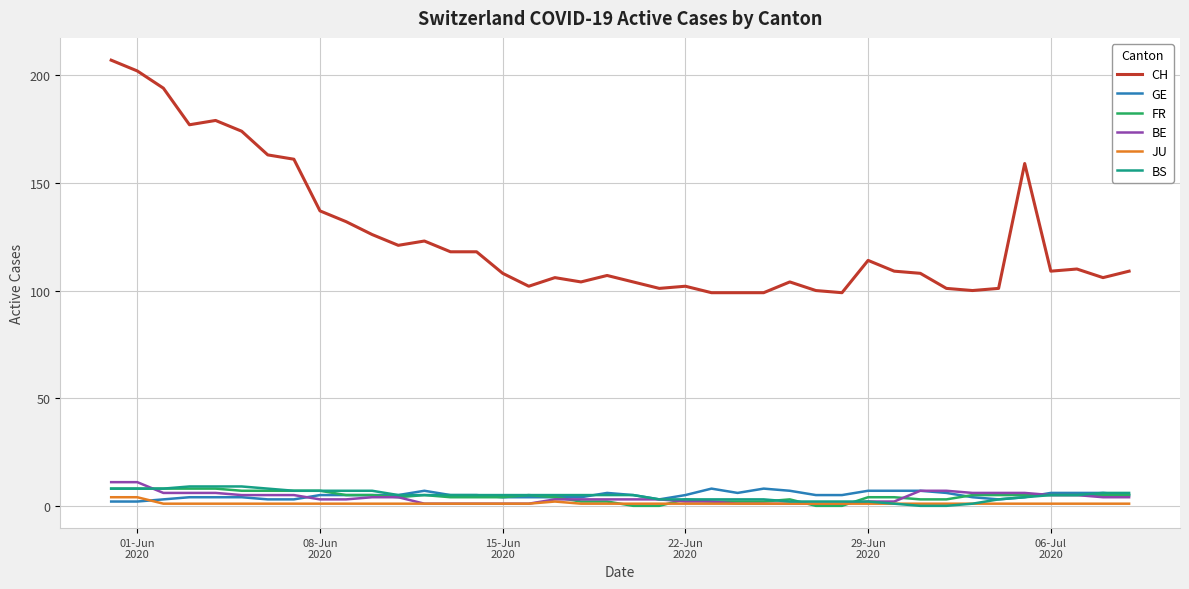

How many categories are shown in the chart?

40